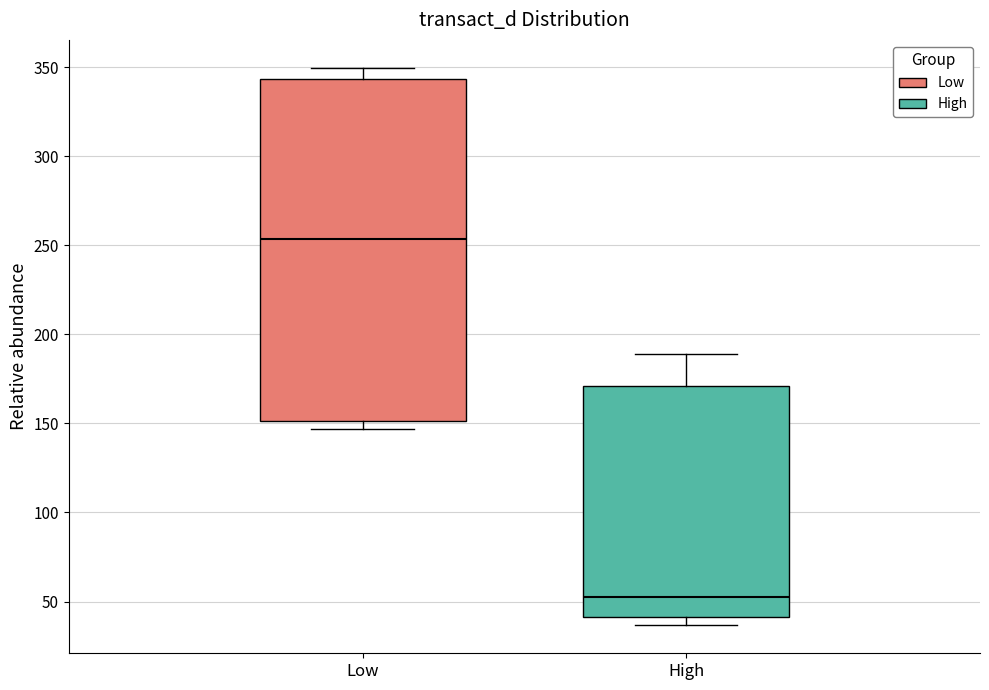

Reading left to right, read every box against the y-axis: the position of its median line, the range the box covers, and the ends of its whiskers. The values are not printed on the chart, so give them approximately, as read against the axis.

Low: median 255, box 150 to 345, whiskers 145 to 350
High: median 55, box 40 to 170, whiskers 35 to 190